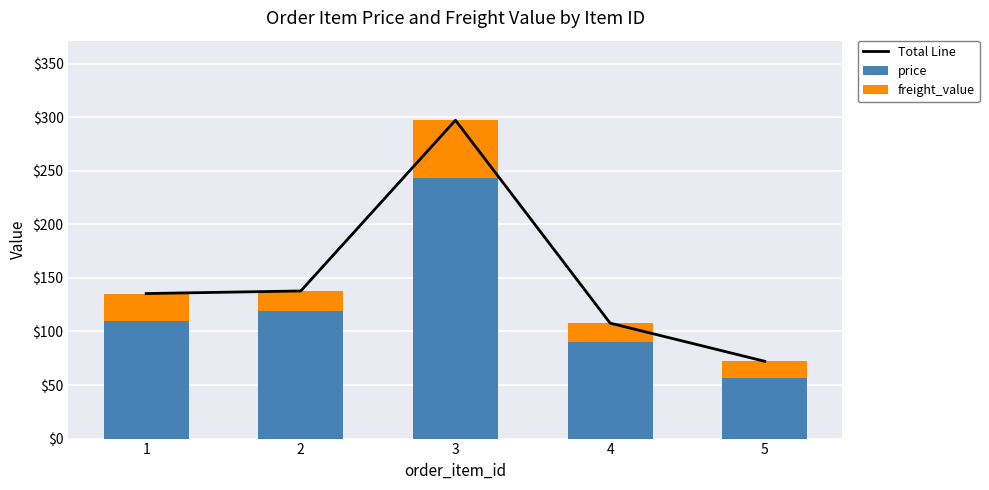

Which series has the largest range (max minus min)?

Total Line